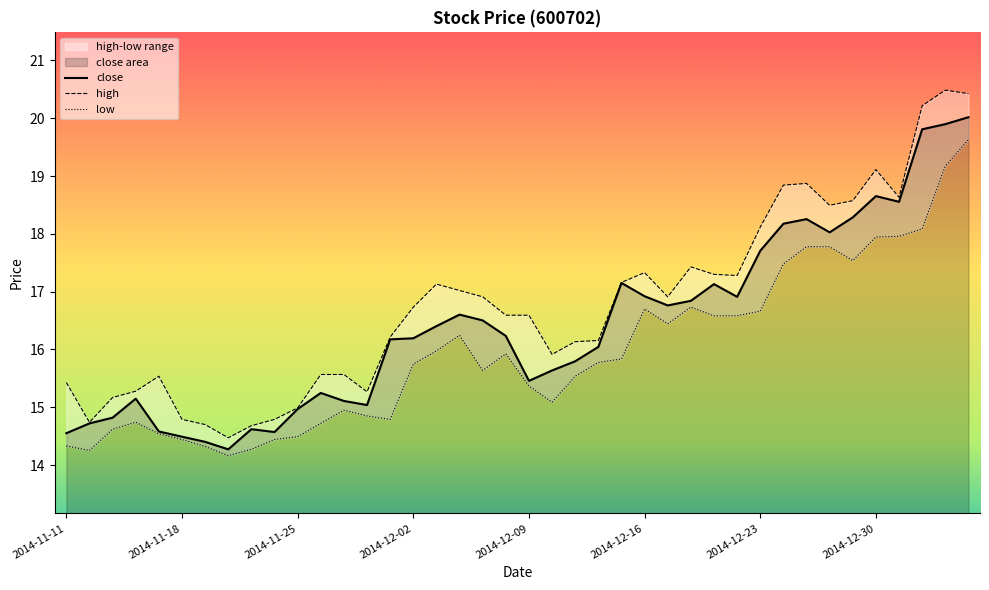

What is the value of the low point at the 6th from the left?

14.4